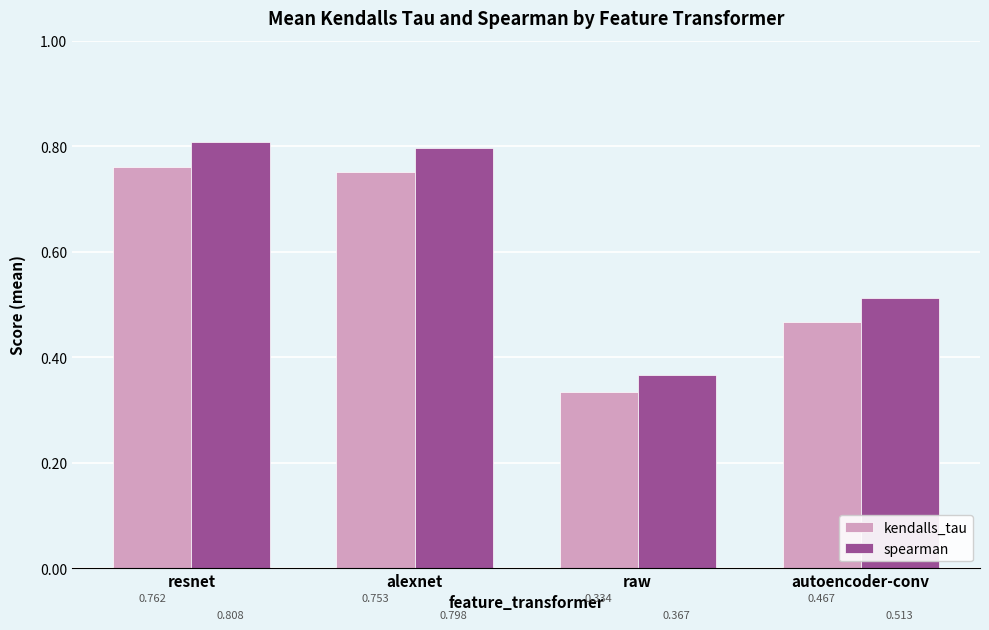

Does the chart contain any negative values?

No